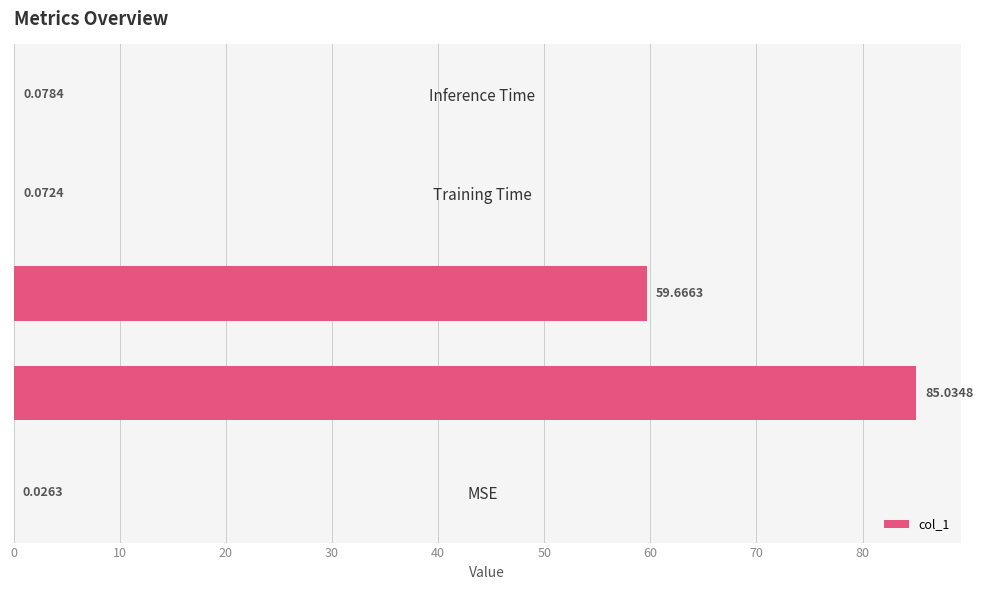

Count the number of data series in this chart.

1